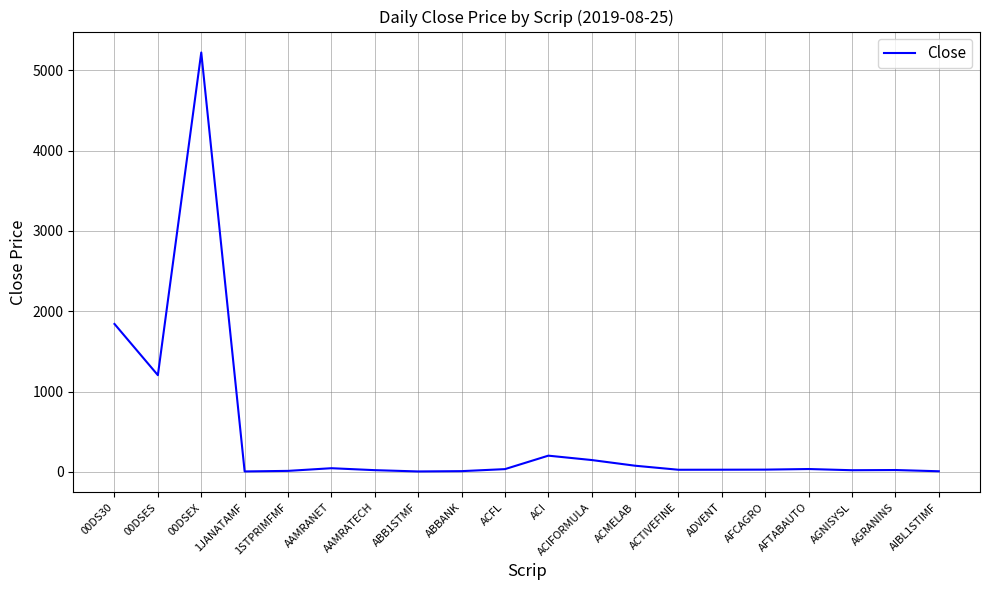

How many series are shown in this chart?

1